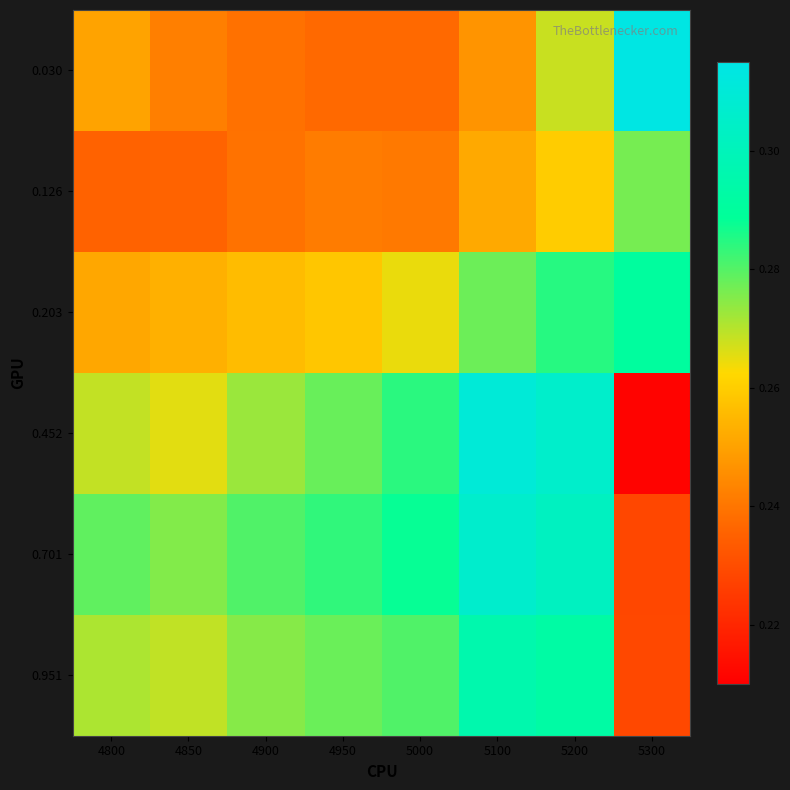

Reading left to right, list all the values displayed in this chart.

0.030: 4800=0.3	4850=0.2	4900=0.2	4950=0.2	5000=0.2	5100=0.2	5200=0.3	5300=0.3
0.126: 4800=0.2	4850=0.2	4900=0.2	4950=0.2	5000=0.2	5100=0.3	5200=0.3	5300=0.3
0.203: 4800=0.3	4850=0.3	4900=0.3	4950=0.3	5000=0.3	5100=0.3	5200=0.3	5300=0.3
0.452: 4800=0.3	4850=0.3	4900=0.3	4950=0.3	5000=0.3	5100=0.3	5200=0.3	5300=0.2
0.701: 4800=0.3	4850=0.3	4900=0.3	4950=0.3	5000=0.3	5100=0.3	5200=0.3	5300=0.2
0.951: 4800=0.3	4850=0.3	4900=0.3	4950=0.3	5000=0.3	5100=0.3	5200=0.3	5300=0.2